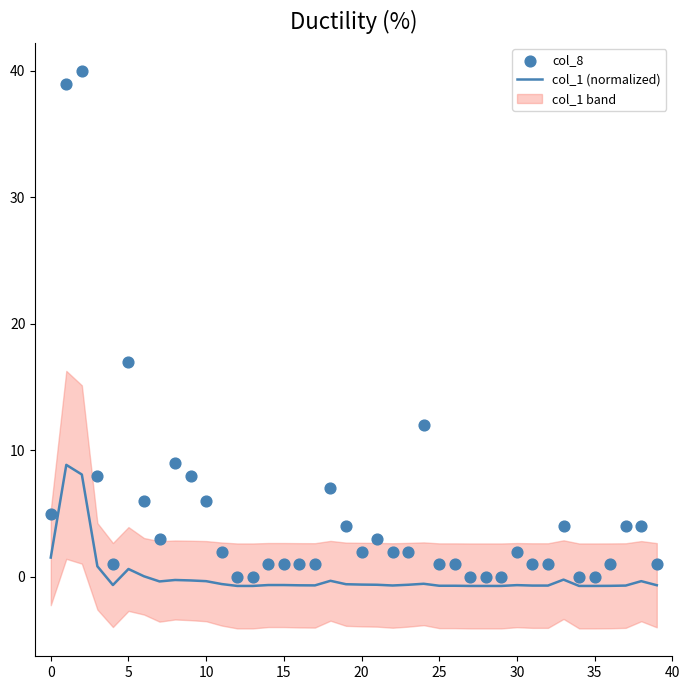

Which series has the widest spread of Y values?

col_8